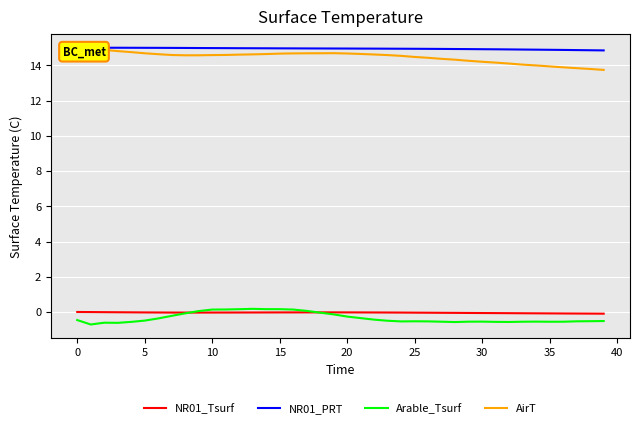

True or false: NR01_PRT and Arable_Tsurf cross at least once.

False